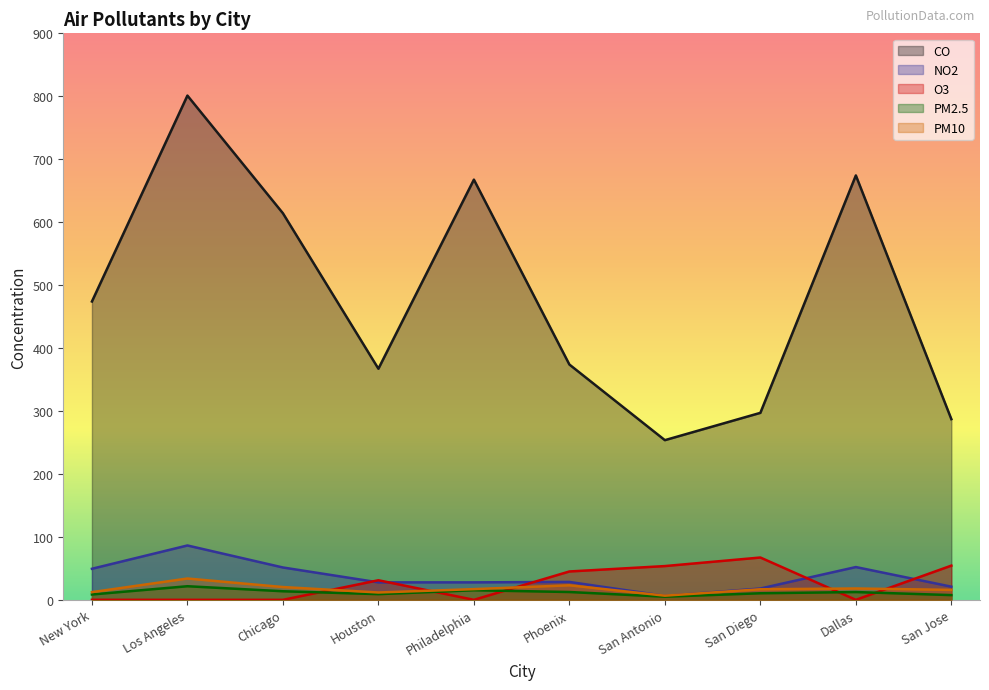

What position from the left is New York?

1